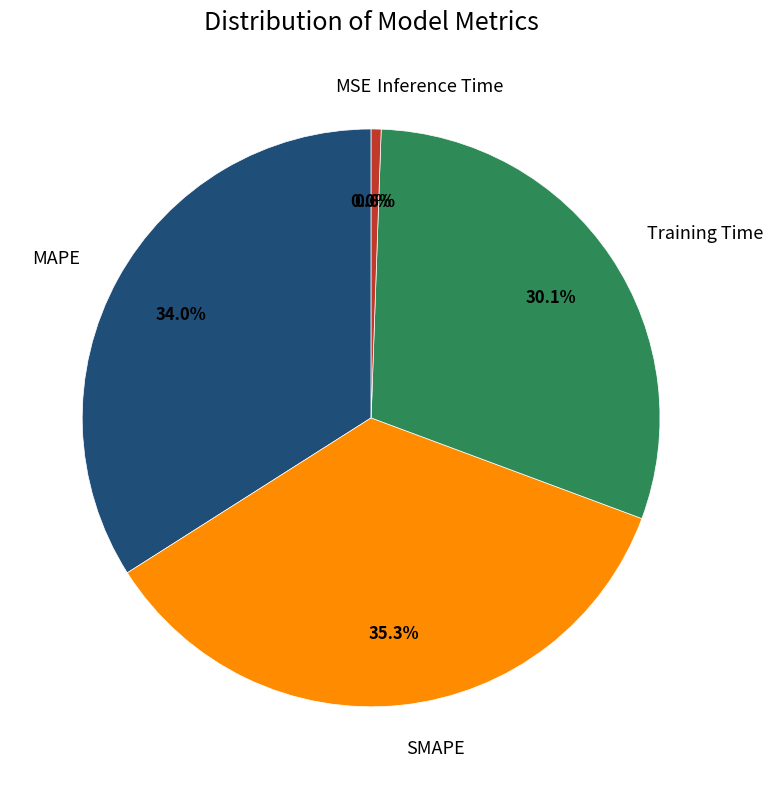

To the nearest percent, what is the average slice percentage?

20%